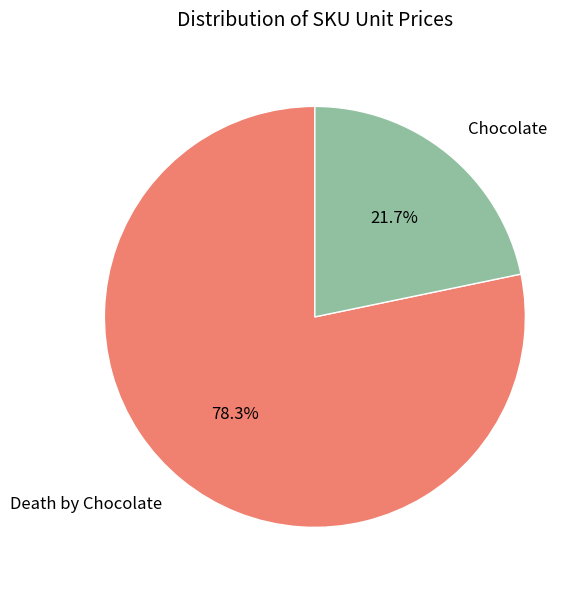

Do Death by Chocolate and Chocolate together represent more than half of the pie?

Yes